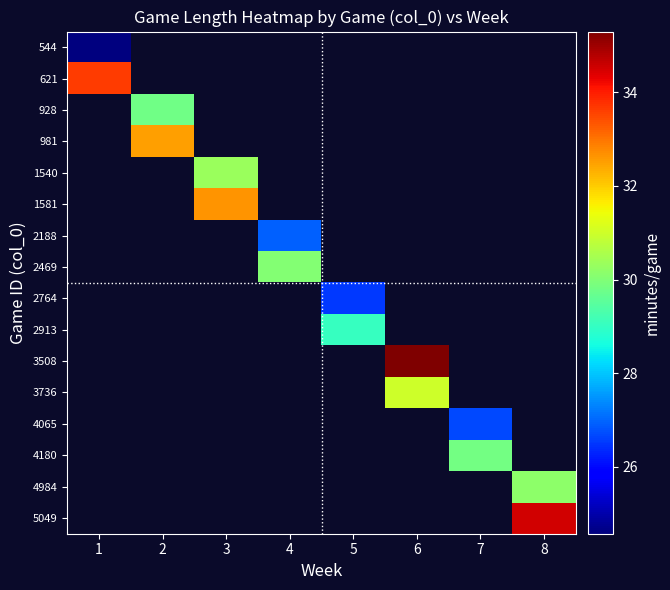

How many series are shown in this chart?

16